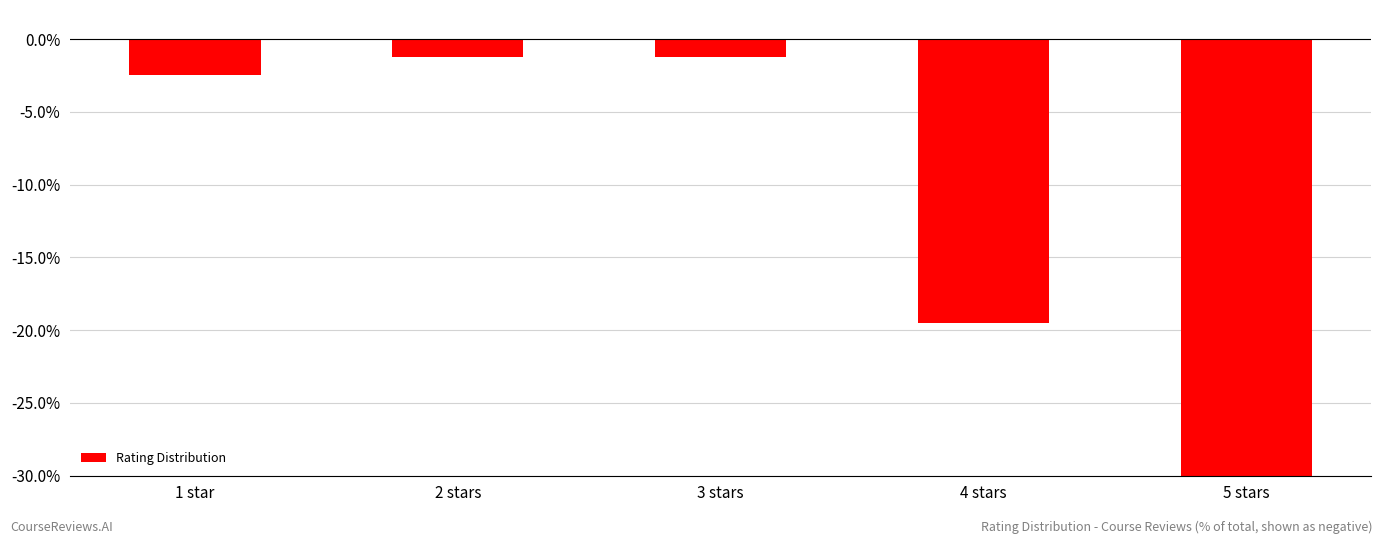

Reading right to left, transcribe all the data shown in this chart.

5 stars=-75.6	4 stars=-19.5	3 stars=-1.2	2 stars=-1.2	1 star=-2.4